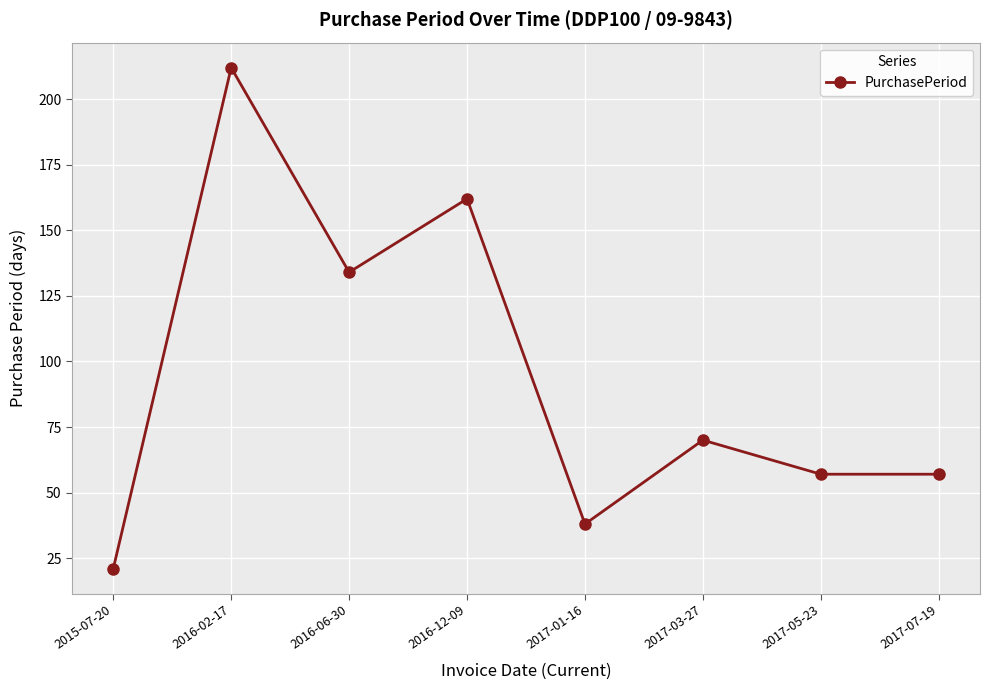

What is the sum of all values?

751